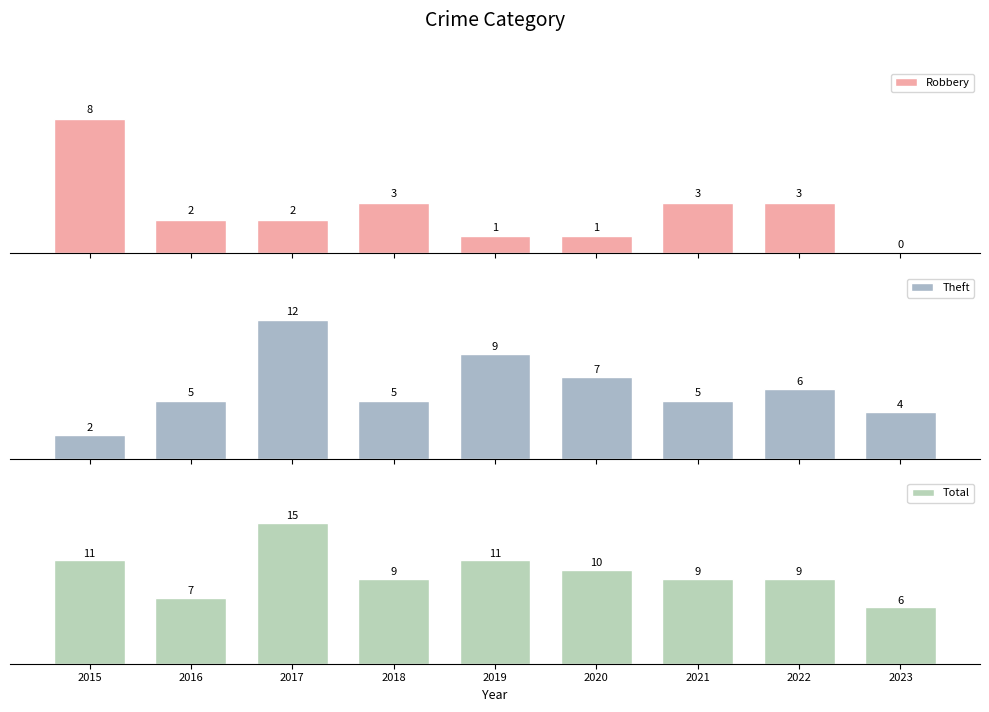

Between 2020 and 2023, which is larger?

2020